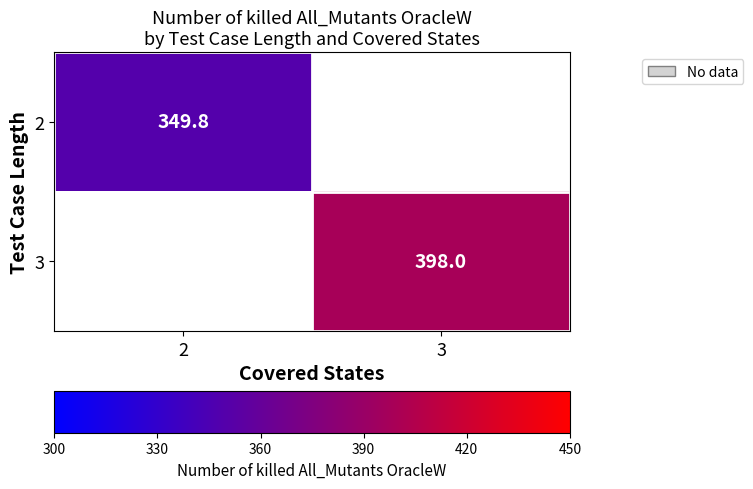

What value does the 3 series have at 3?

398.0